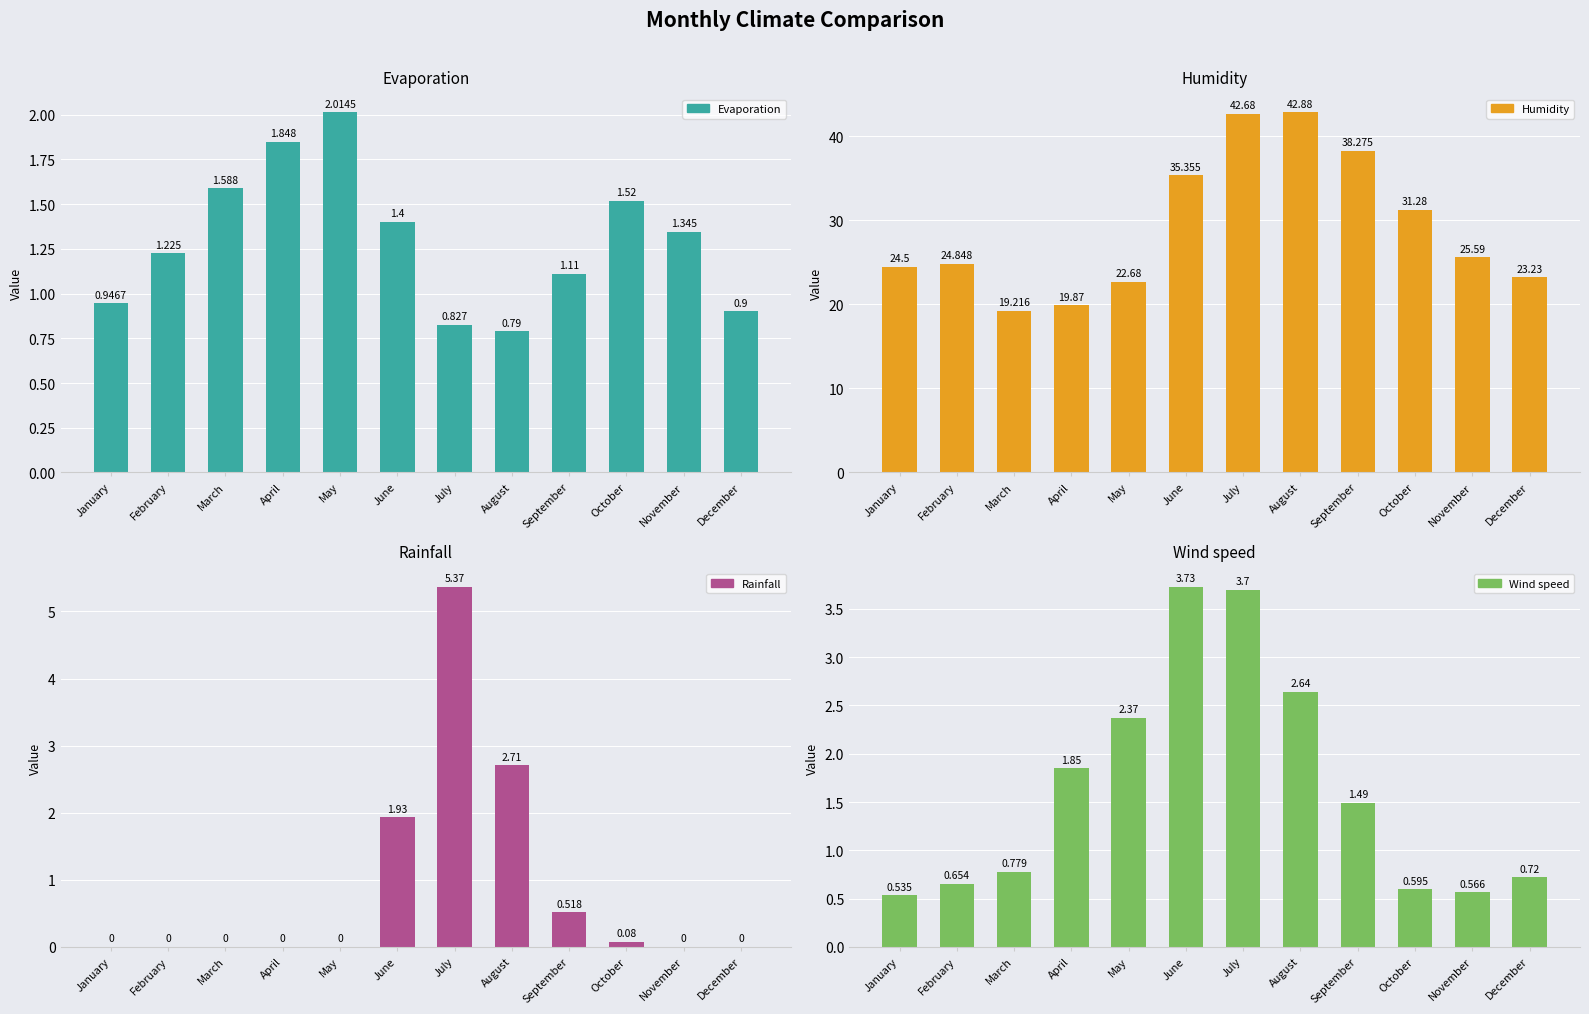

Which series changed the most between March and November?

Humidity